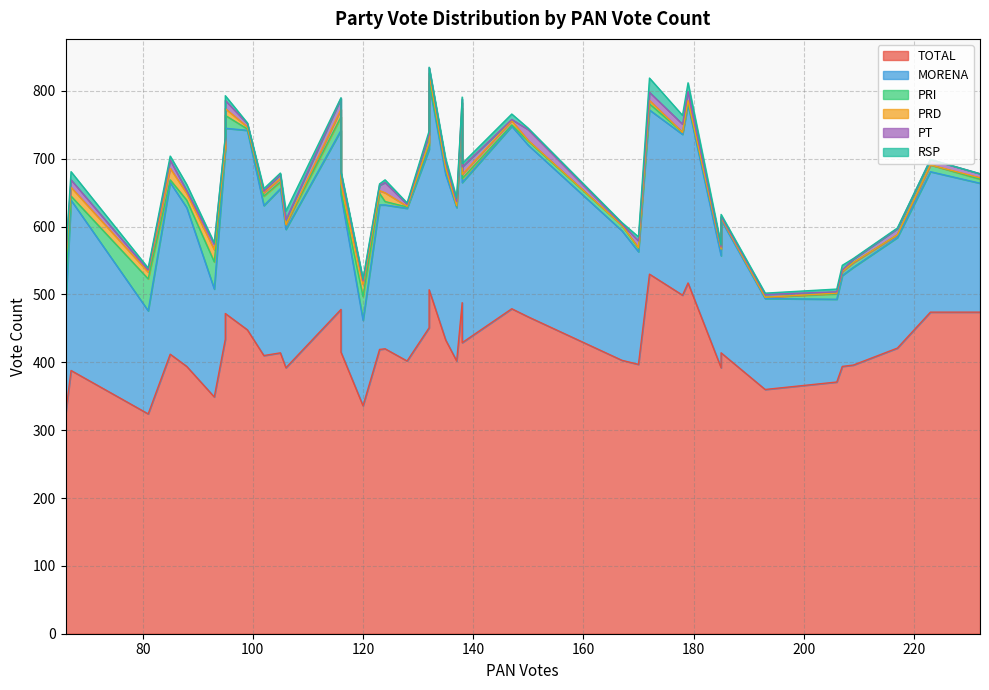

Does the chart have visible grid lines?

Yes